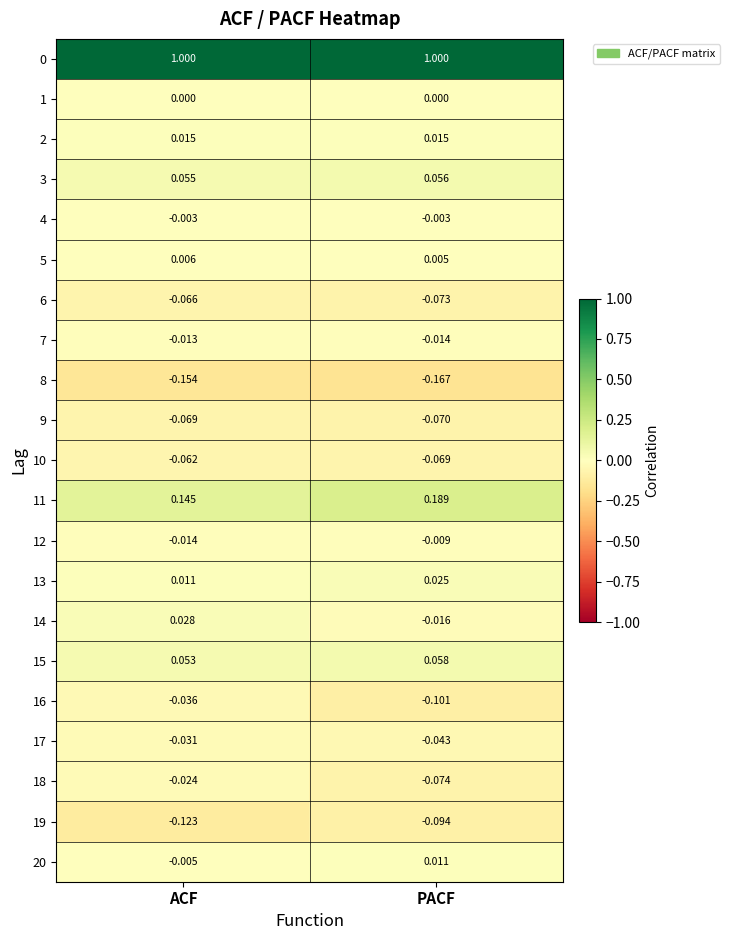

Rank the categories by 17 value from highest to lowest.

ACF, PACF